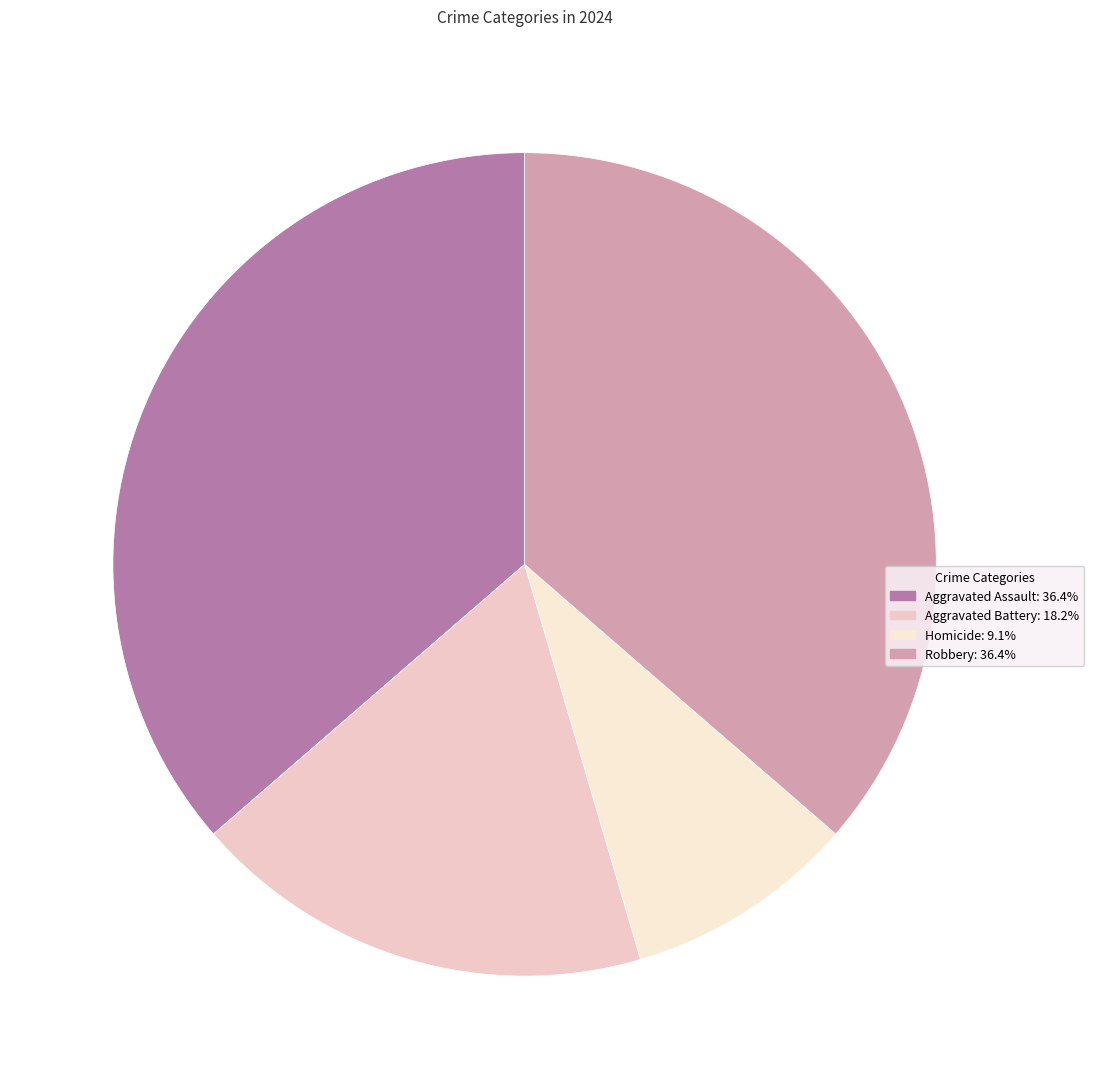

How many segments does this pie chart have?

4